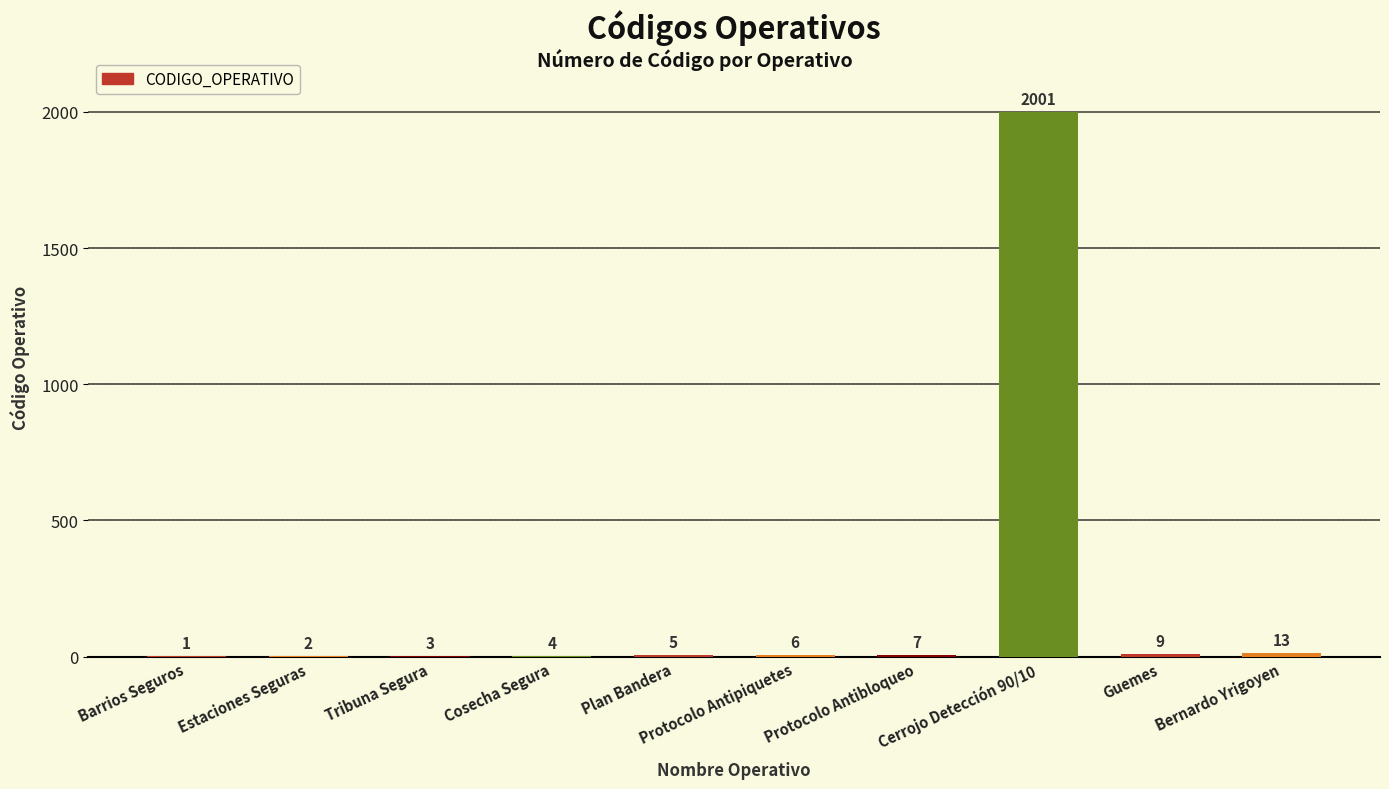

What is the greatest value displayed?

2001